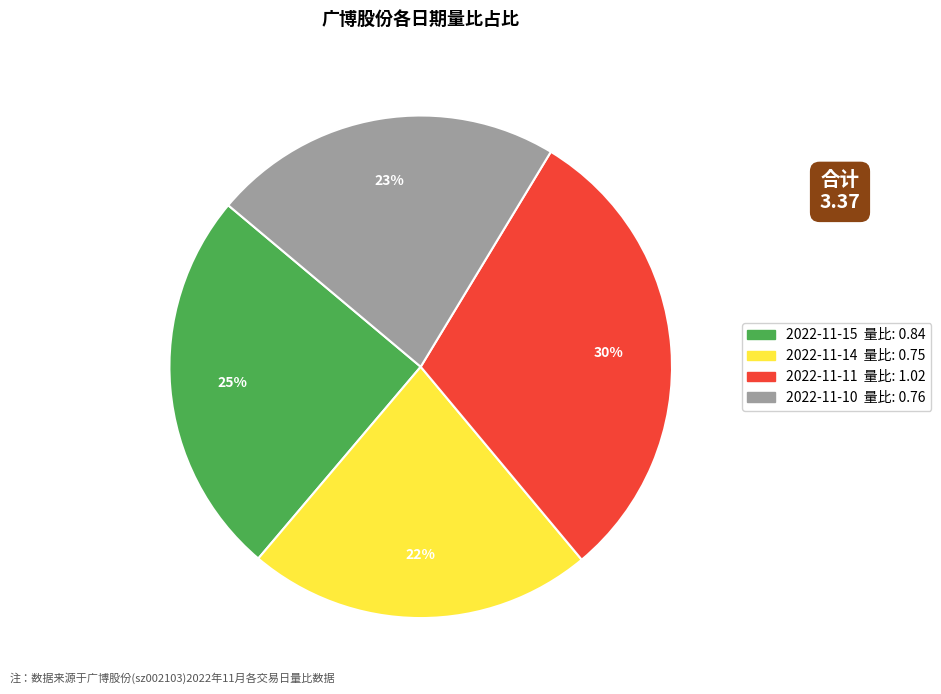

Is the sum of 2022-11-15 and 2022-11-11 greater than half?

Yes